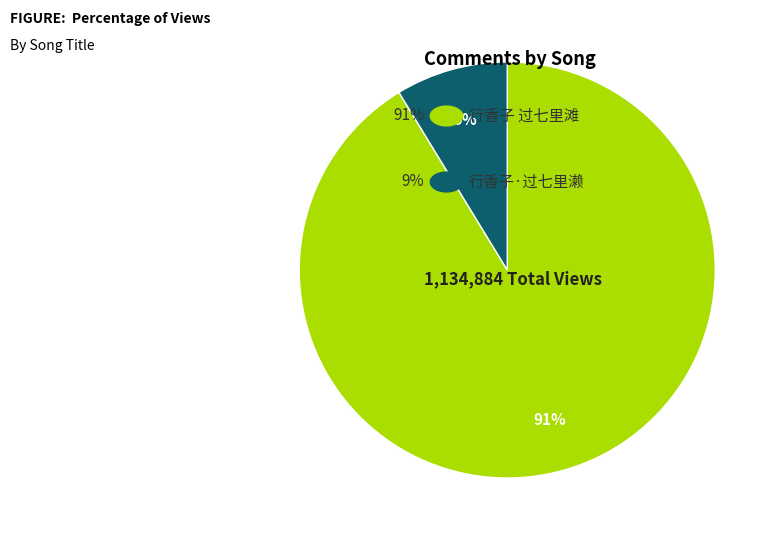

Is there a majority slice in this chart?

Yes